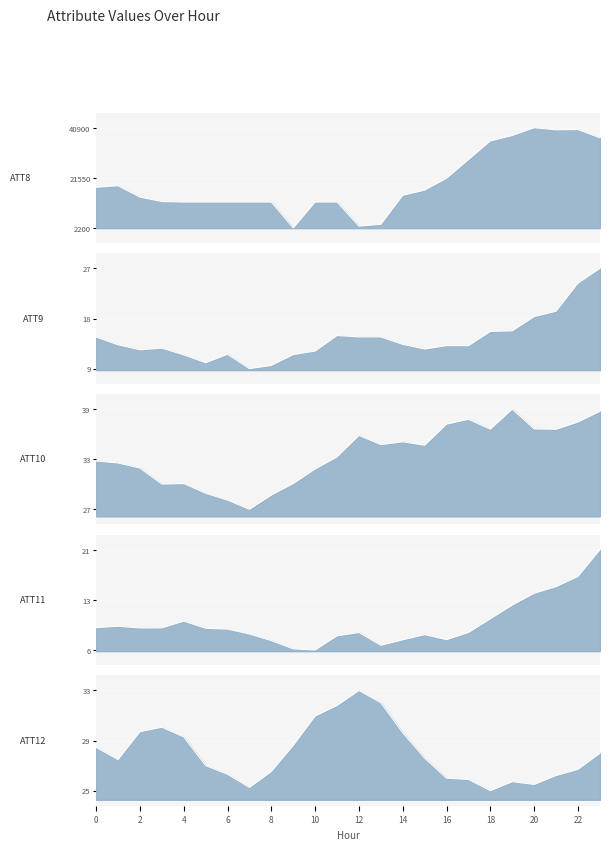

The ATT11 series shows 6.8 at 19. True or false?

False